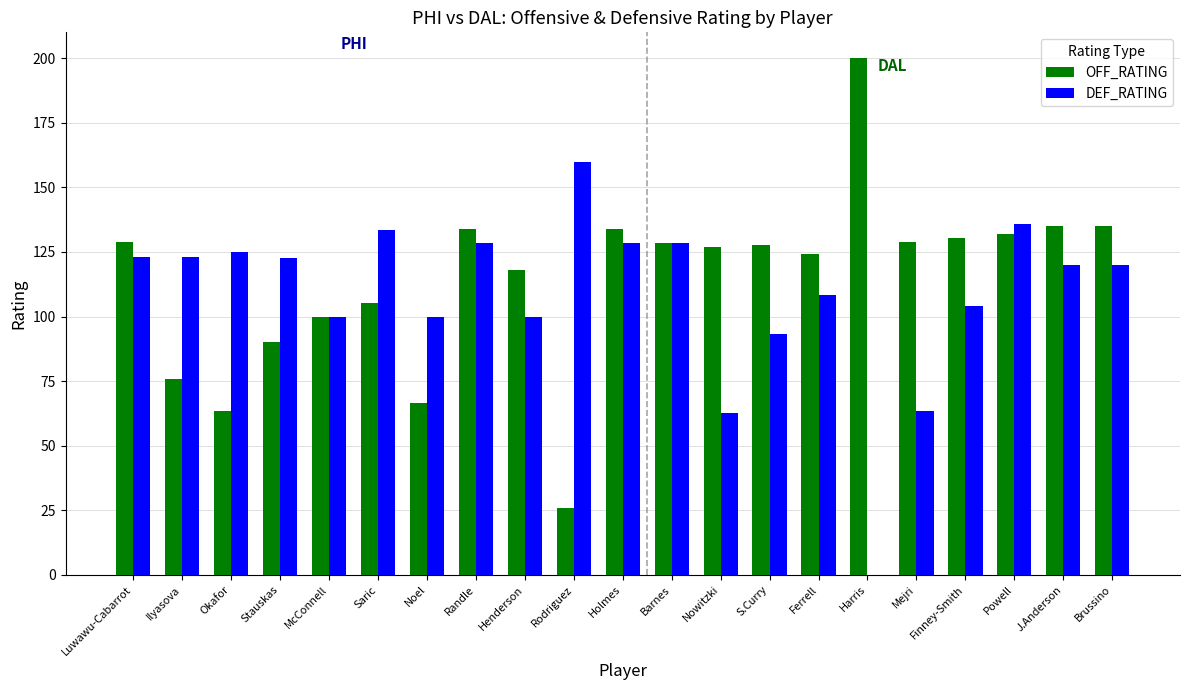

The DEF_RATING series shows 93.3 at S.Curry. True or false?

True